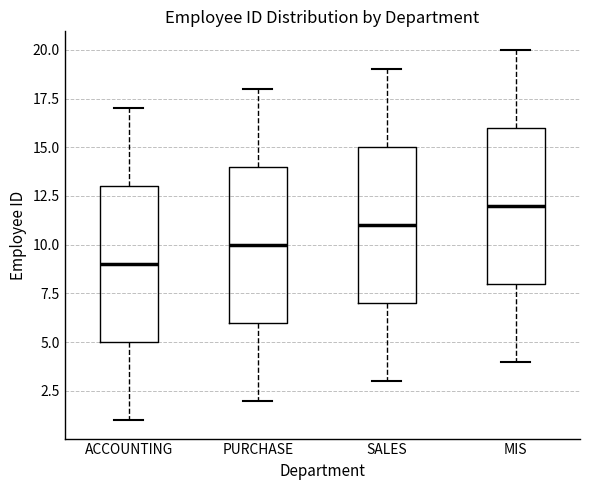

Which box's median line is the lowest?

ACCOUNTING